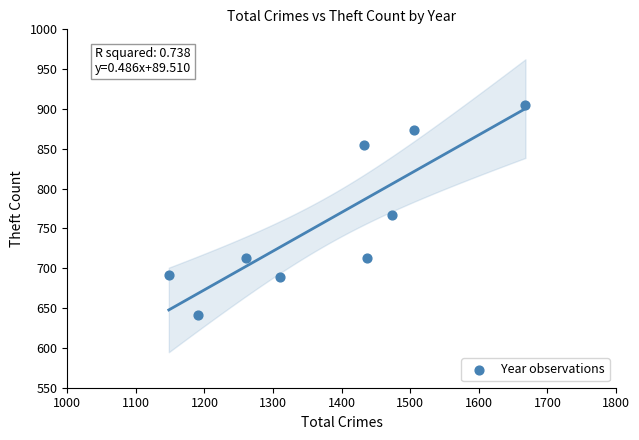

What Y value in the scatter plot is closest to 773?

767